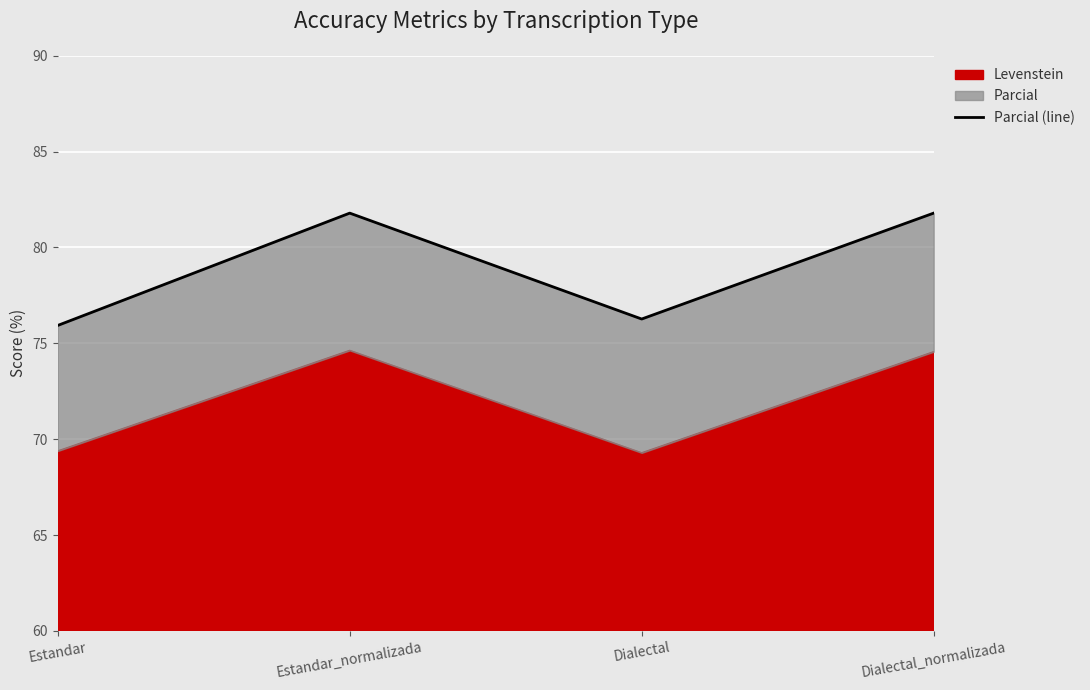

How many lines are shown in the chart?

1